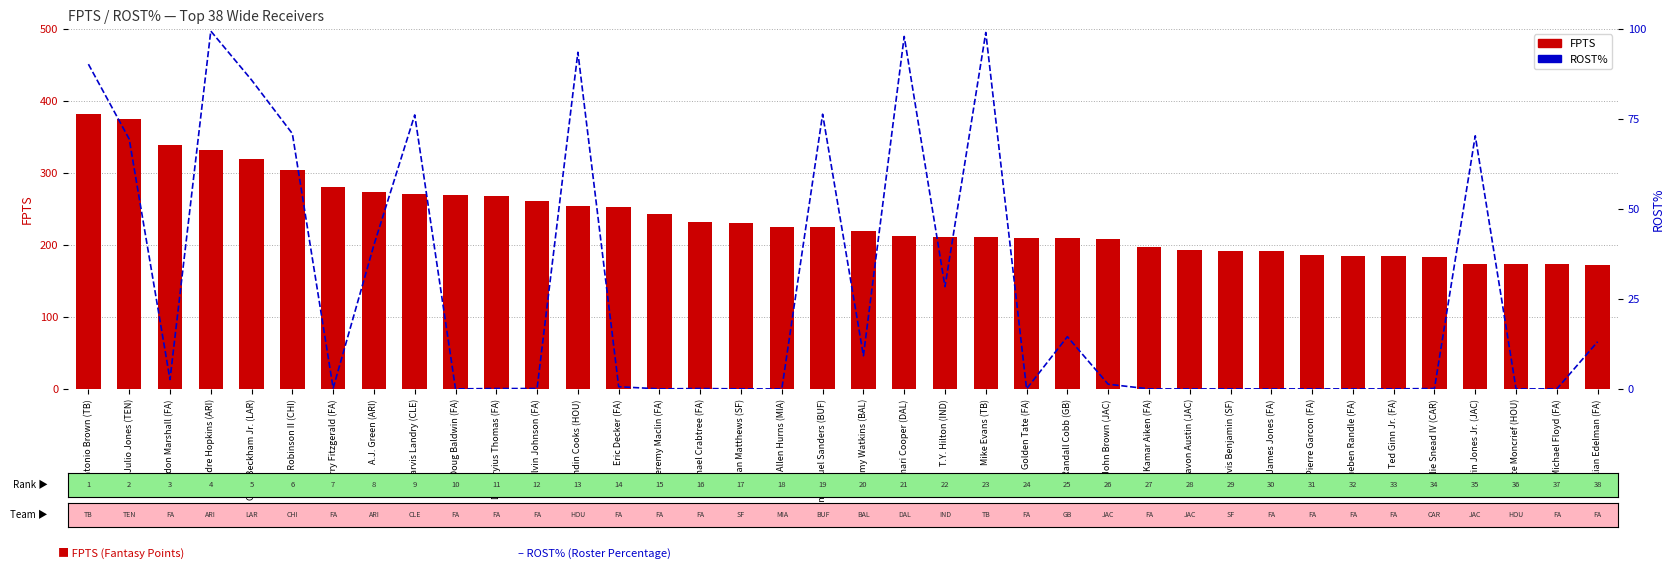

Reading left to right, list all the values displayed in this chart.

FPTS: 382.2	375.1	339.2	331.1	319.3	304.0	280.5	273.7	270.4	268.9	267.4	261.4	253.6	252.7	242.9	231.2	230.7	225.0	224.4	218.8	212.7	211.4	210.8	209.4	208.9	207.5	197.4	192.7	191.8	191.0	185.7	184.7	183.9	183.0	173.9	173.3	172.9	172.5
ROST%: 90.2	69.4	2.6	99.4	85.8	70.9	0.2	40.0	76.1	0.0	0.1	0.1	93.5	0.6	0.0	0.1	0.0	0.0	76.3	9.2	97.9	28.4	99.0	0.0	14.5	1.3	0.0	0.0	0.0	0.0	0.0	0.0	0.0	0.1	70.3	0.0	0.0	13.1